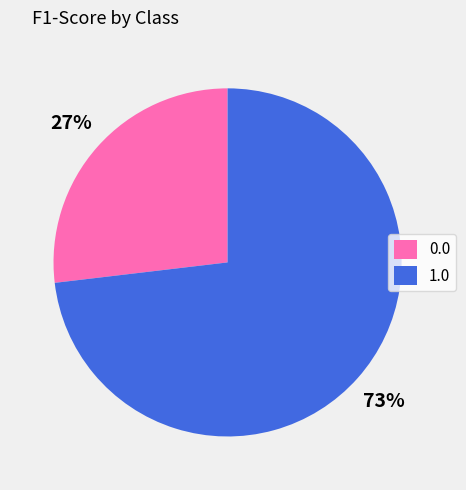

Is the sum of 0.0 and 1.0 greater than half?

Yes